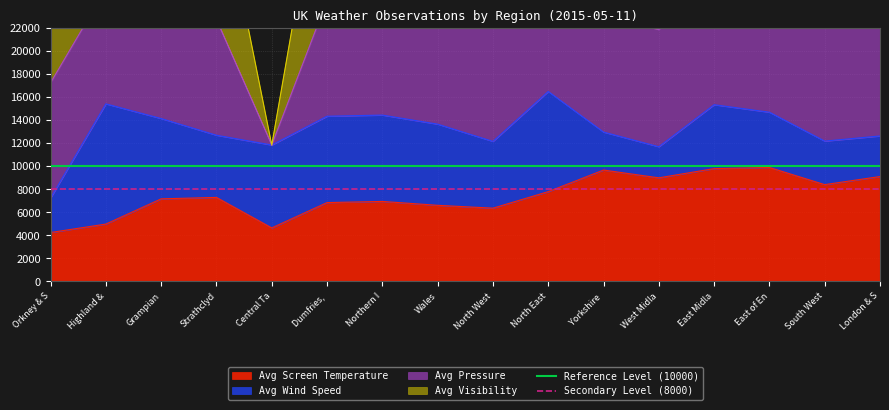

What value does the Avg Screen Temperature series have at North West?

6365.0